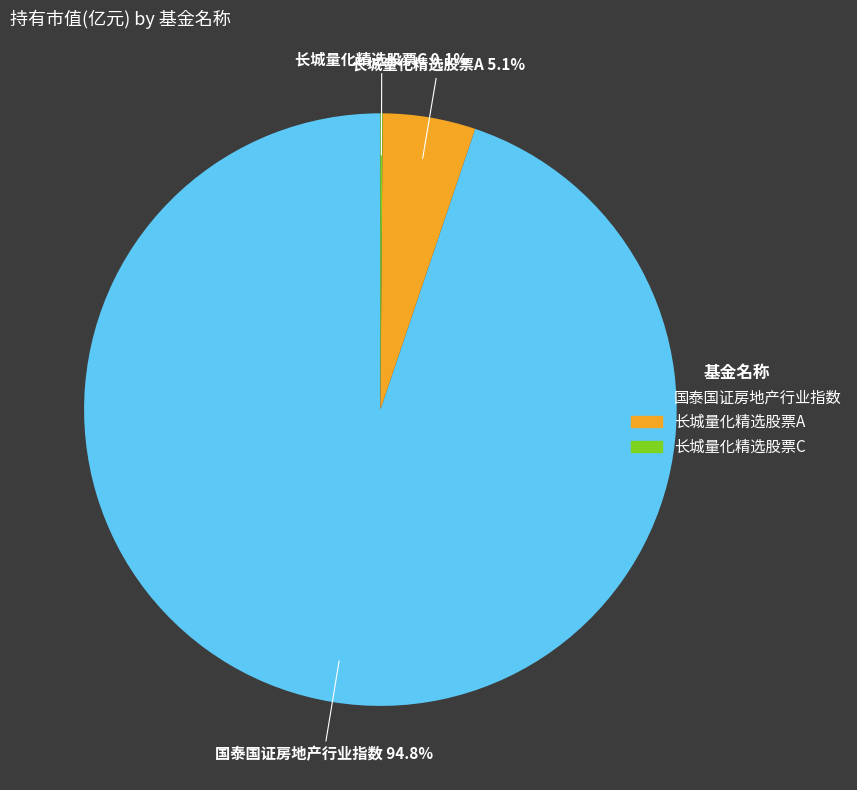

What is the total percentage of 国泰国证房地产行业指数 and 长城量化精选股票A?

99.9%